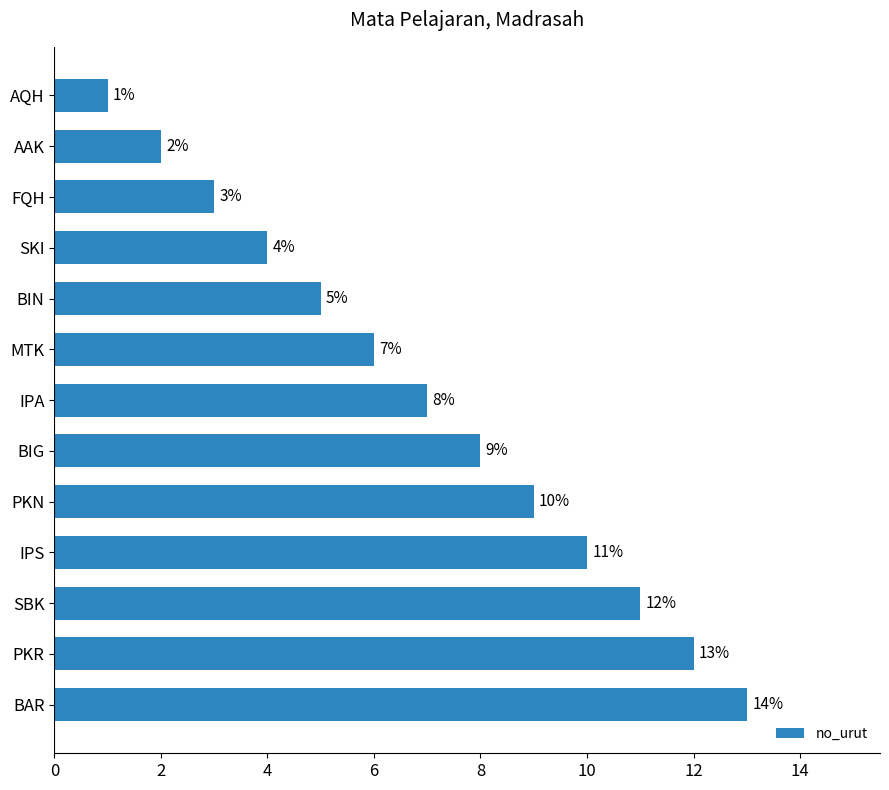

Rank the categories by value from highest to lowest.

BAR, PKR, SBK, IPS, PKN, BIG, IPA, MTK, BIN, SKI, FQH, AAK, AQH